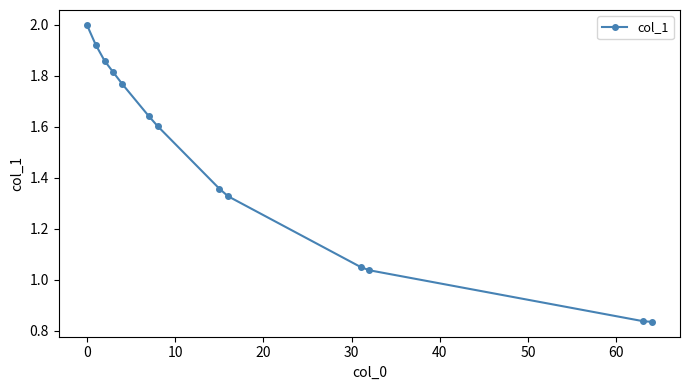

What is the greatest value displayed?

2.0